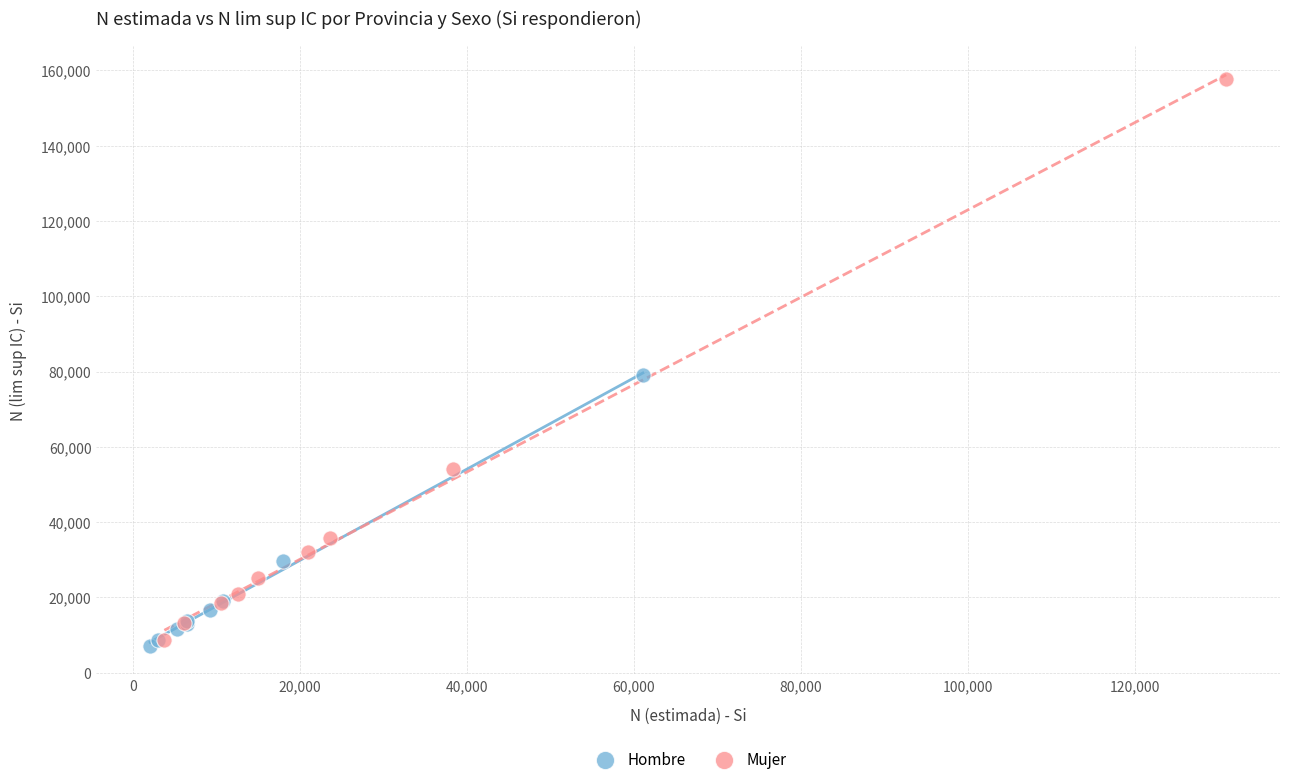

Which series has the largest Y range (max minus min)?

Mujer